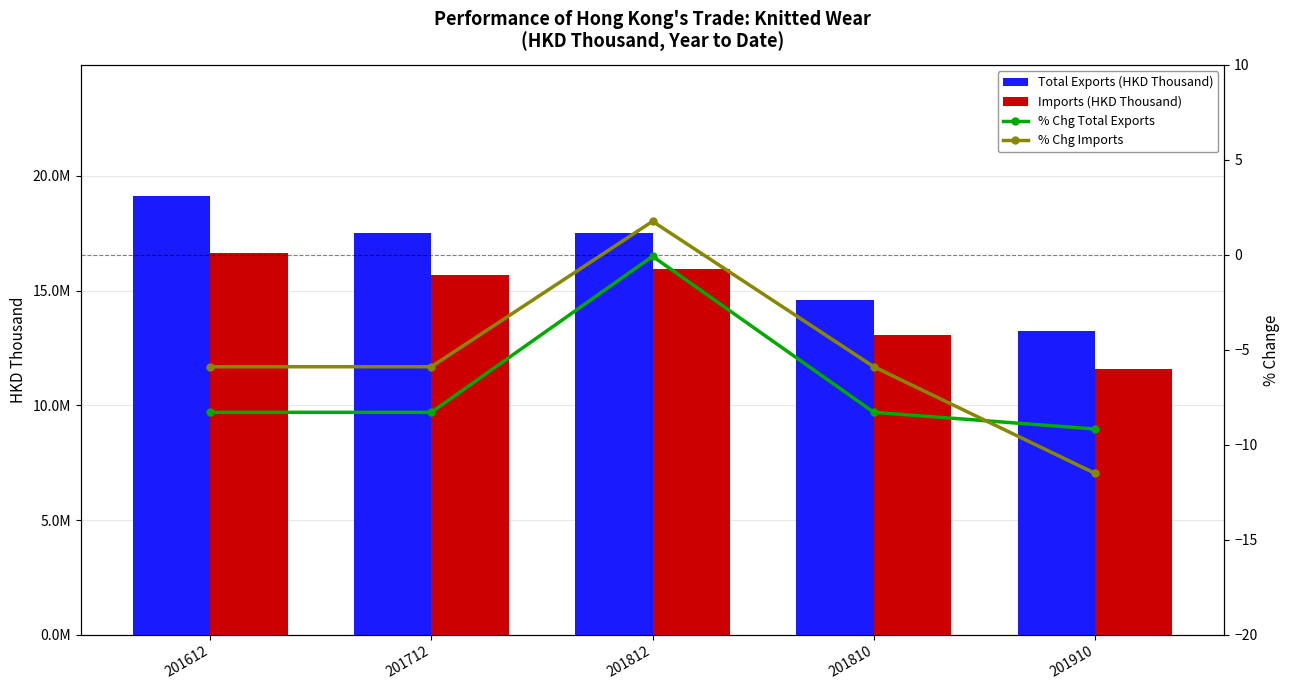

What are all the series names shown in the legend?

Total Exports (HKD Thousand), Imports (HKD Thousand), % Chg Total Exports, % Chg Imports